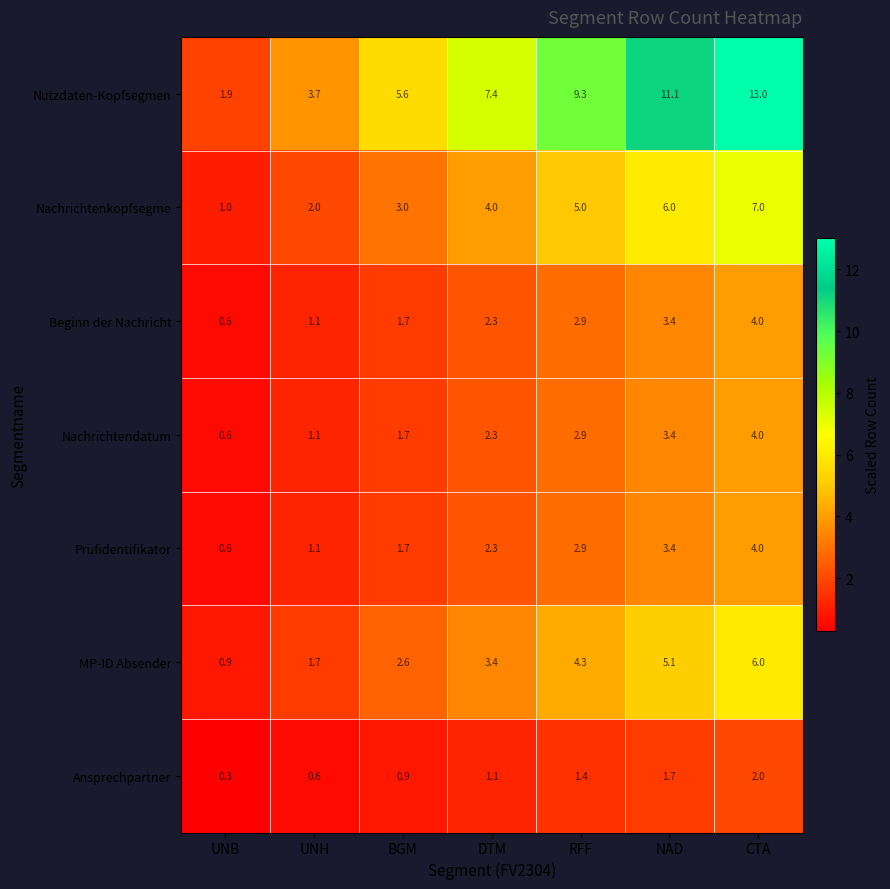

At which category is the sum across all series the highest?

CTA